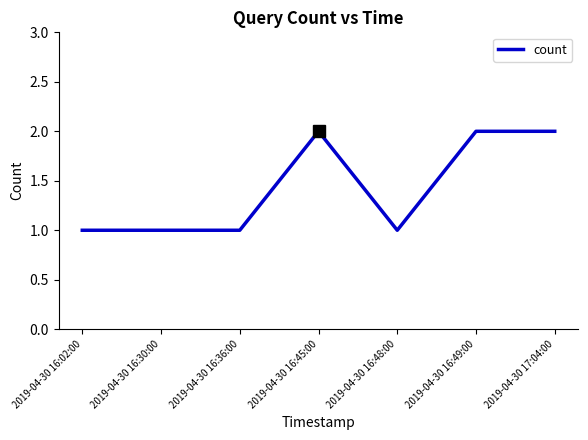

How many values are between 1 and 2?

7